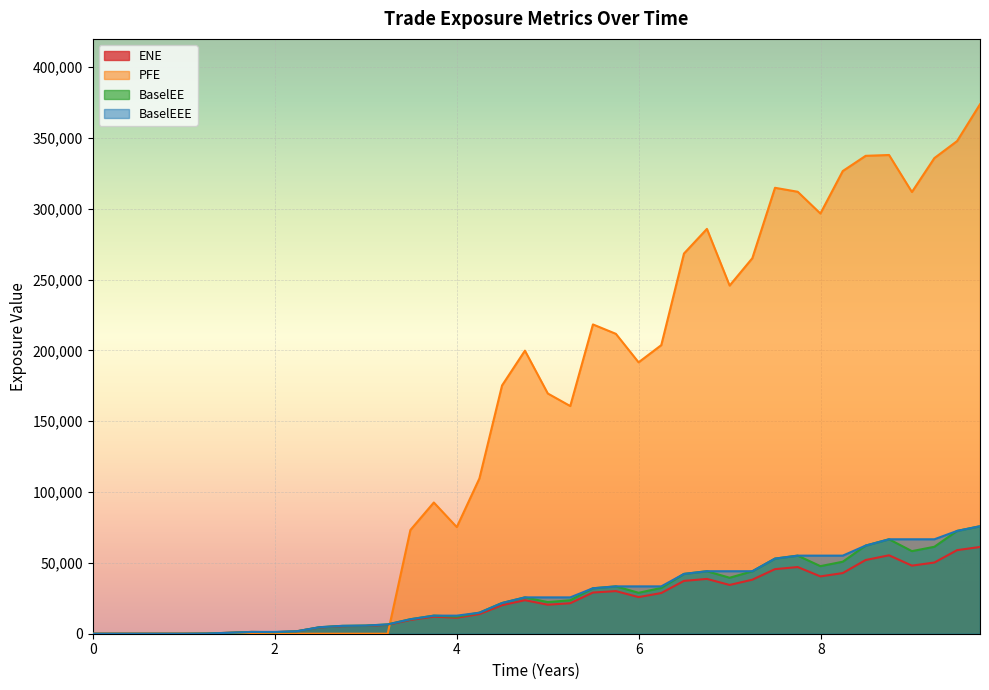

Which series has the largest total across all categories?

PFE